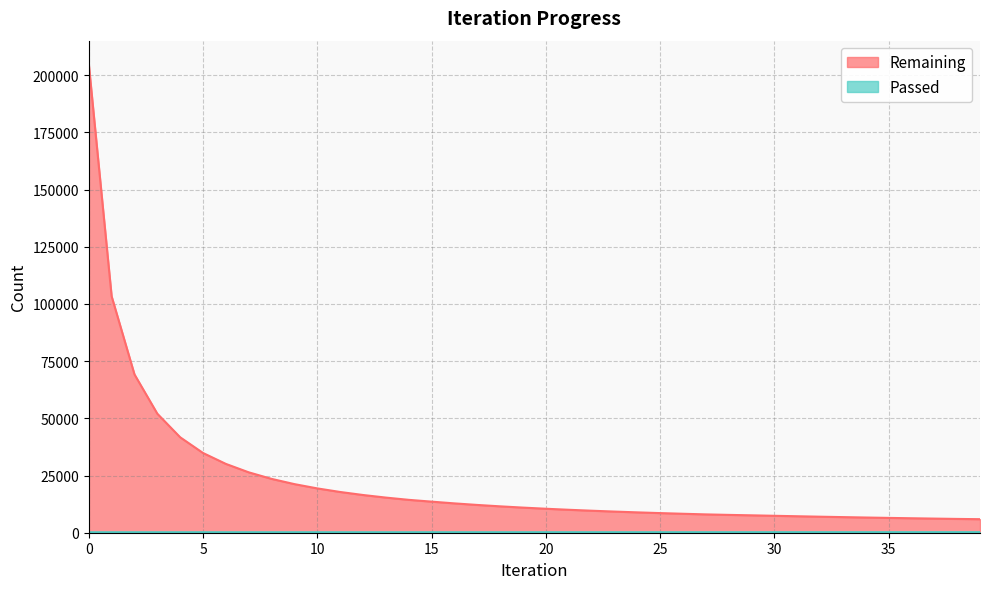

Does the chart display data point markers on the line(s)?

No